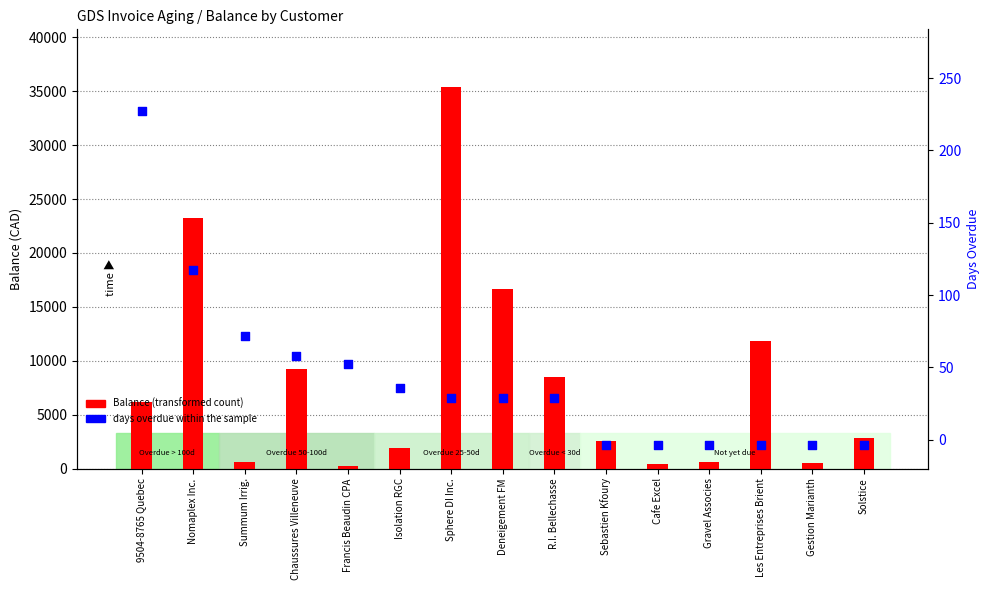

At which category is the sum across all series the highest?

Sphere DI Inc.